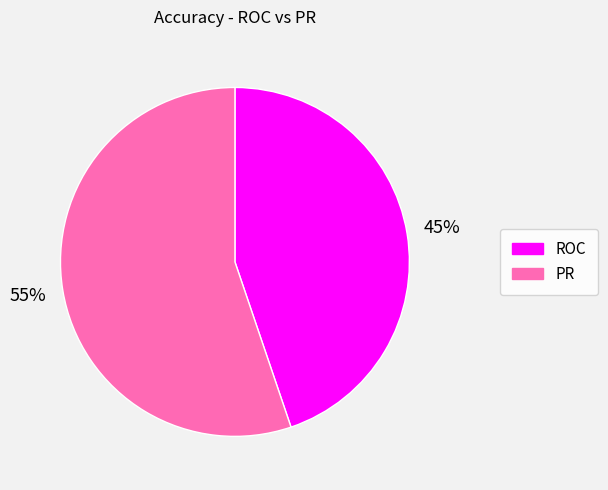

True or false: PR accounts for 43% of the total.

False